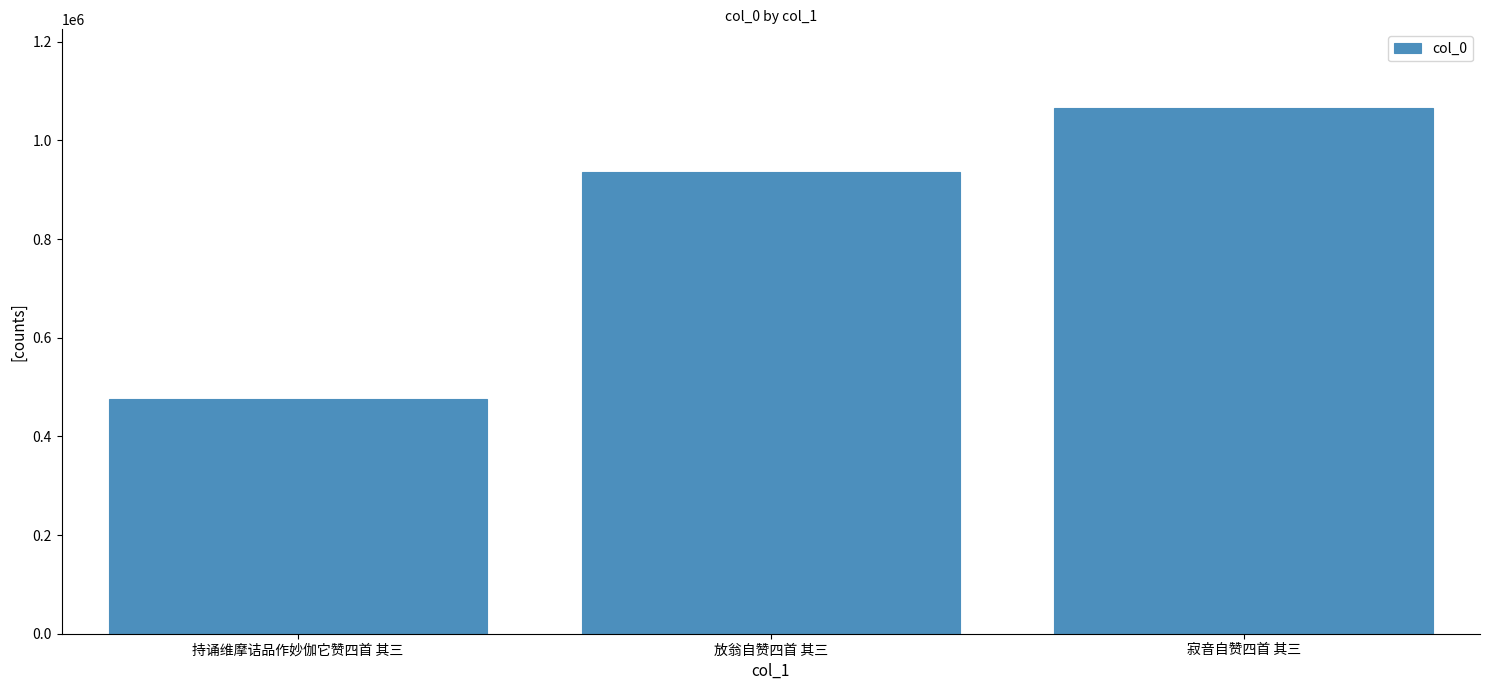

The value at 放翁自赞四首 其三 is 524109. True or false?

False